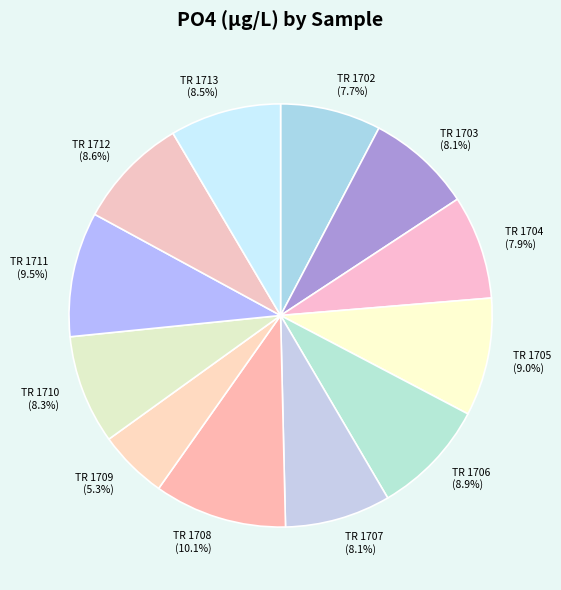

How many slices are in this pie chart?

12